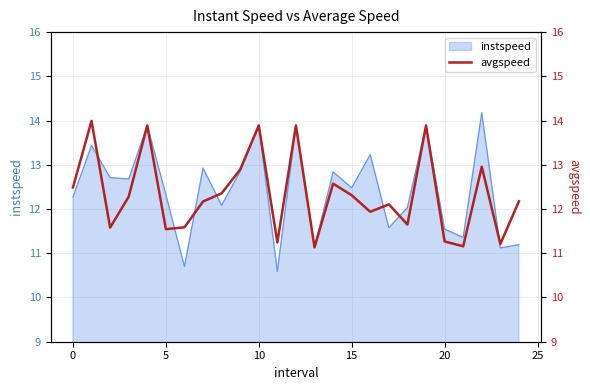

How many data points are less than 12?

10